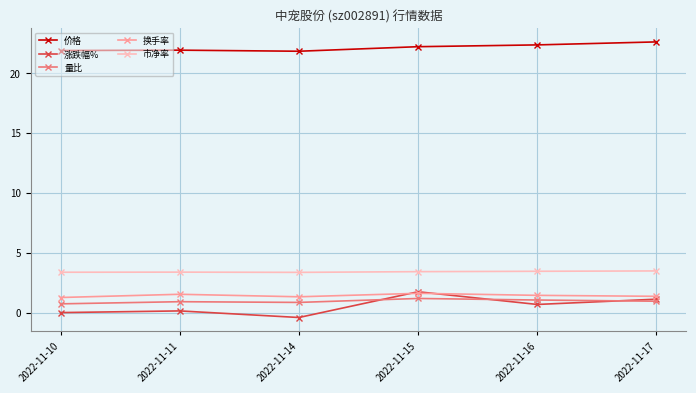

The value of 市净率 at 2022-11-15 is 1.2. True or false?

False